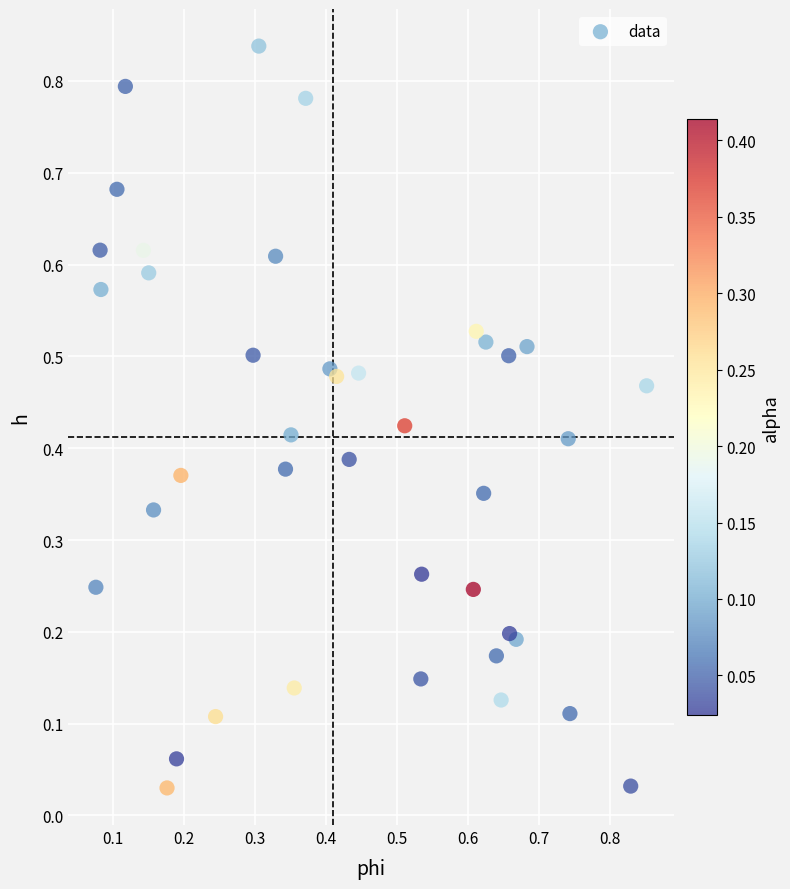

Count the number of points in this scatter plot.

40